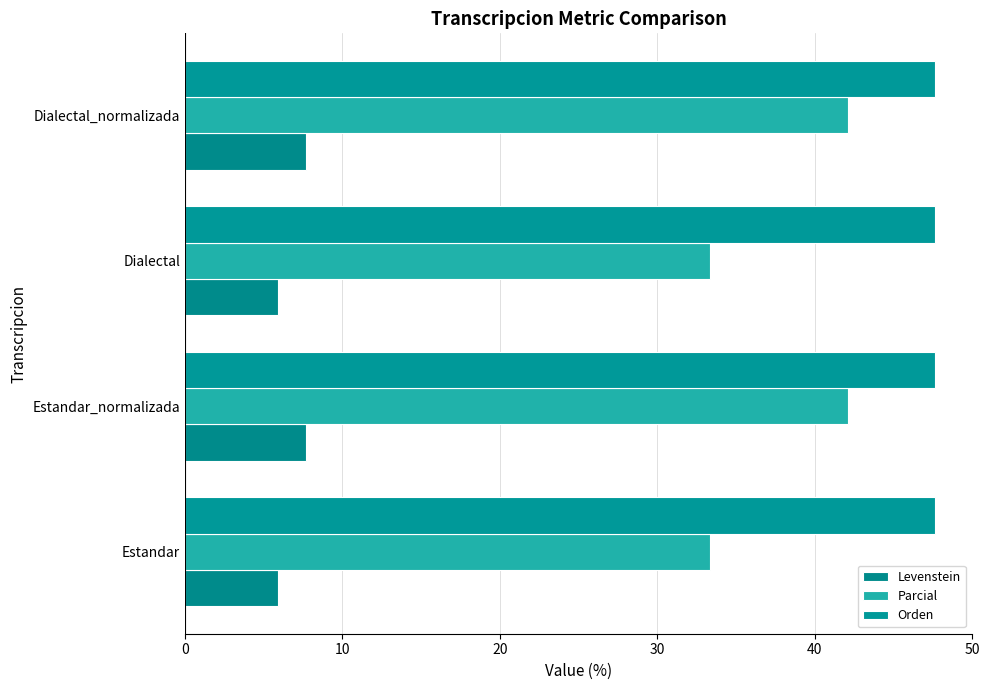

What is the difference between the maximum and second lowest values in the Levenstein series?

1.8